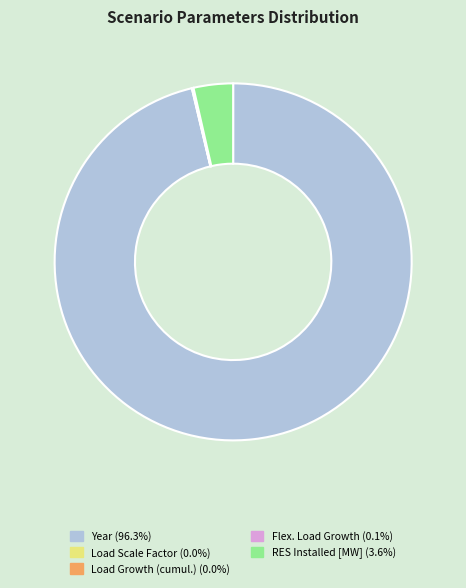

Is there a majority slice in this chart?

Yes